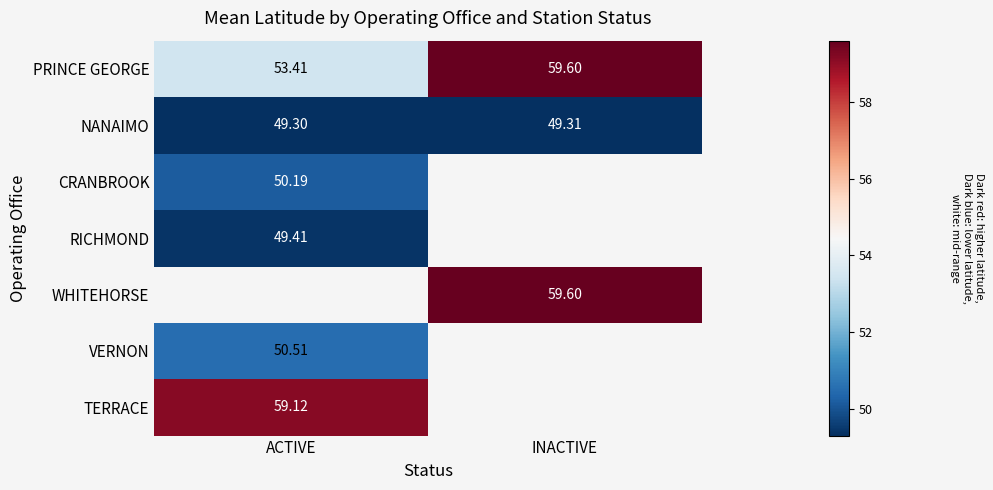

At which label does PRINCE GEORGE first exceed 59?

INACTIVE